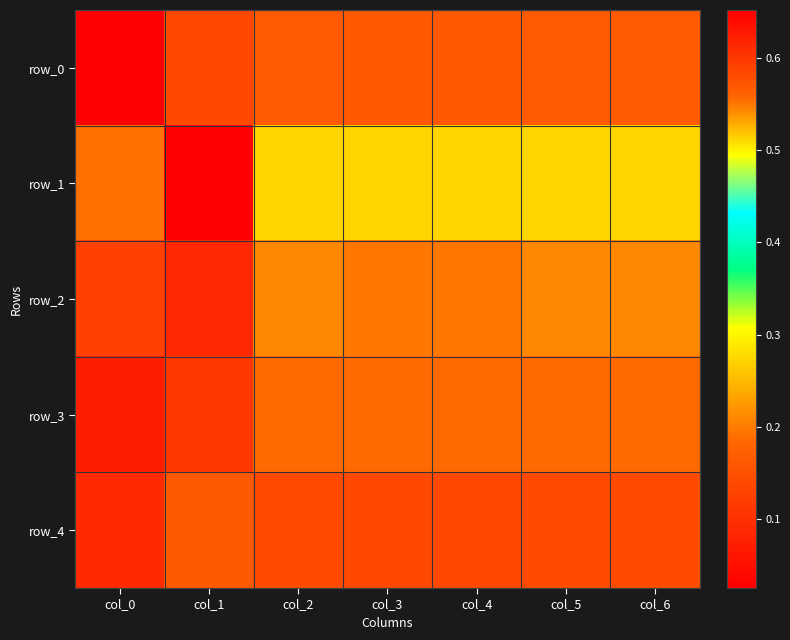

The row_0 series shows 0.7 at col_0. True or false?

True